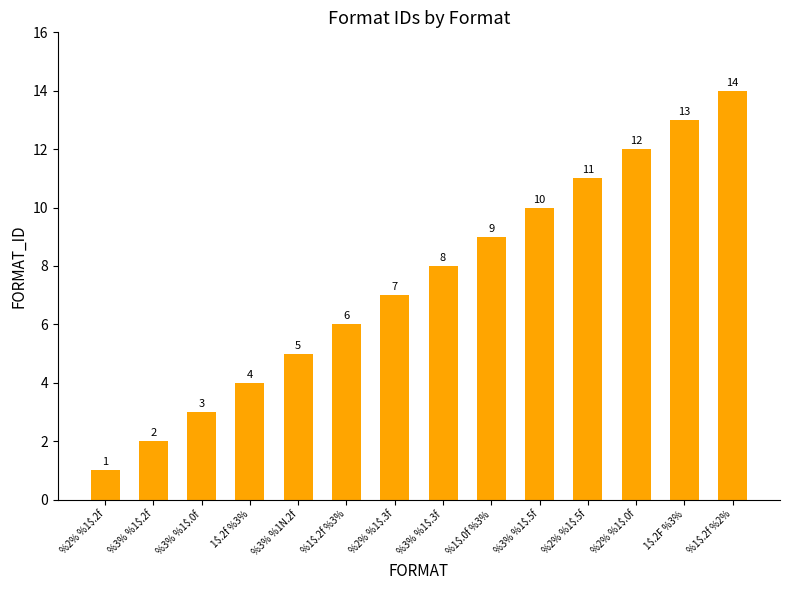

Rank the categories by value from lowest to highest.

%2% %1$.2f, %3% %1$.2f, %3% %1$.0f, 1$.2f %3%, %3% %1N.2f, %1$.2f %3%, %2% %1$.3f, %3% %1$.3f, %1$.0f %3%, %3% %1$.5f, %2% %1$.5f, %2% %1$.0f, 1$.2F %3%, %1$.2f %2%